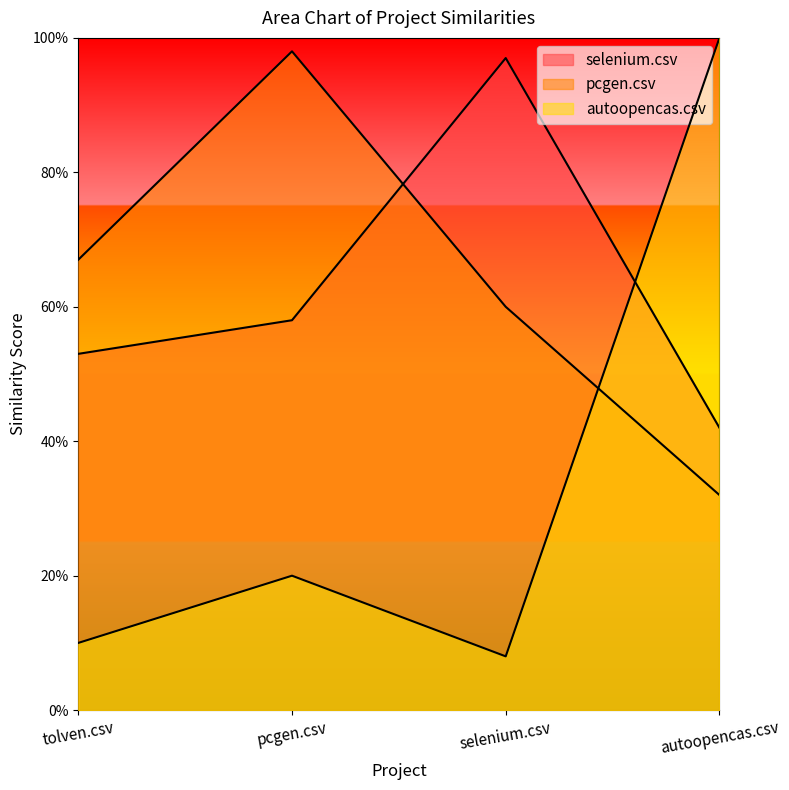

The autoopencas.csv series shows 0.2 at pcgen.csv. True or false?

True